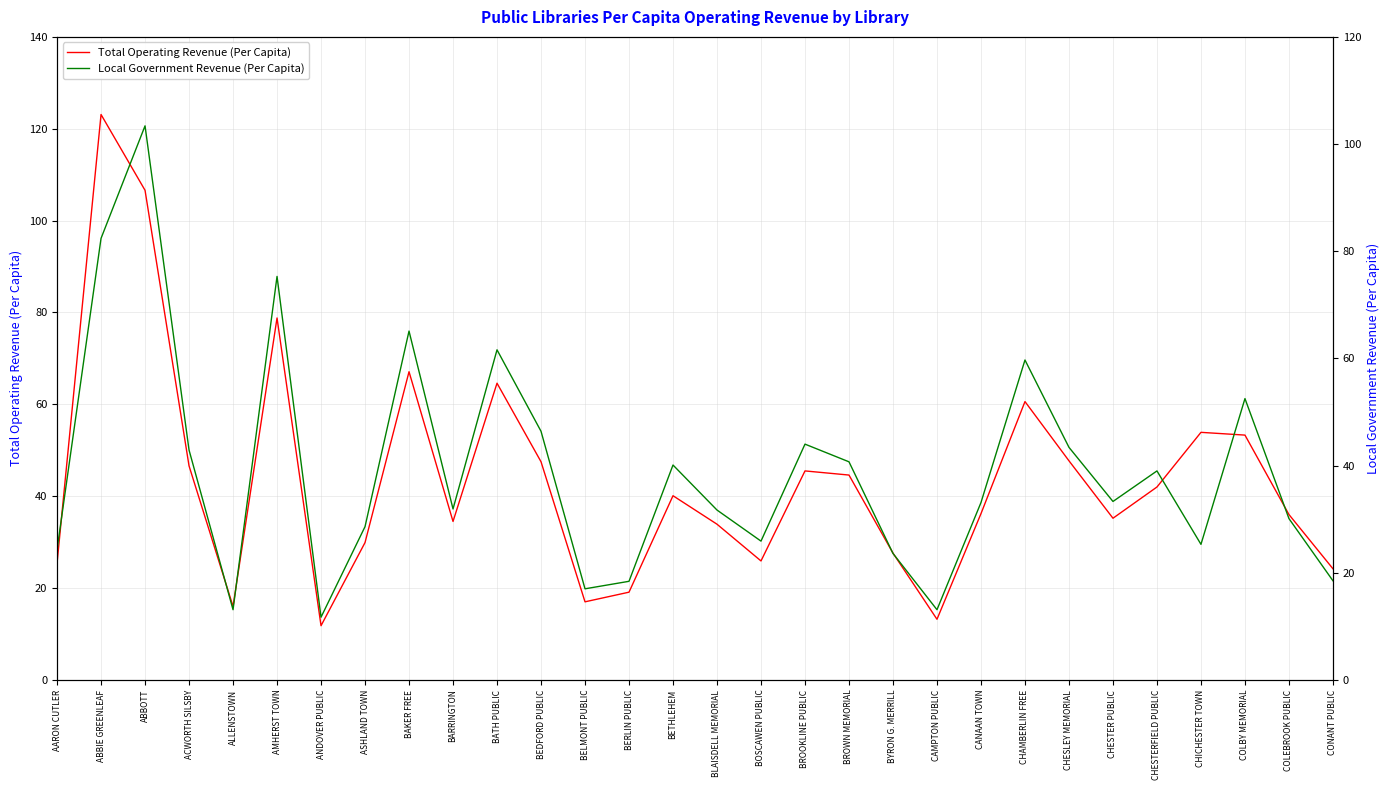

What is the difference between the Local Government Revenue (Per Capita) values at CHAMBERLIN FREE and COLEBROOK PUBLIC?

29.6